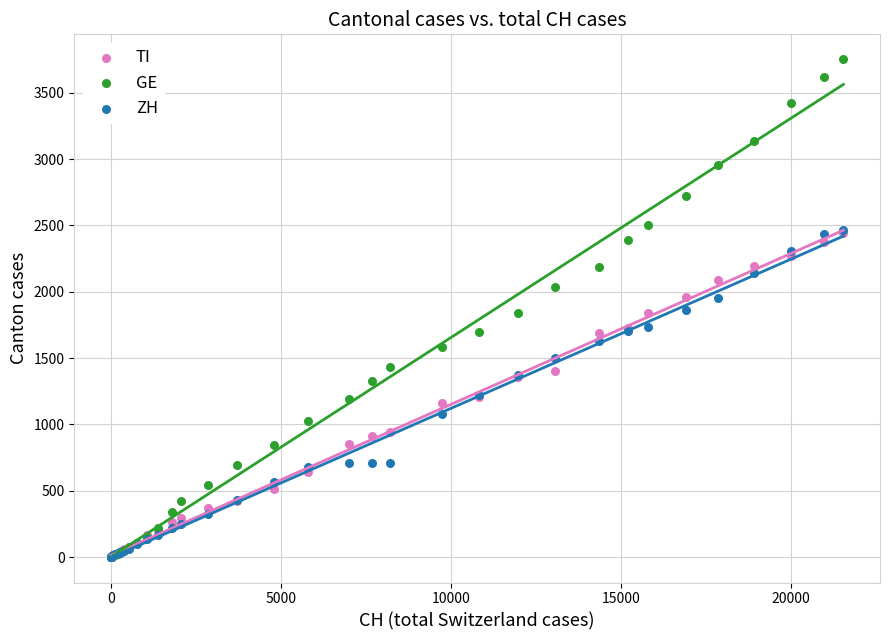

What are all the series names shown in the legend?

TI, GE, ZH